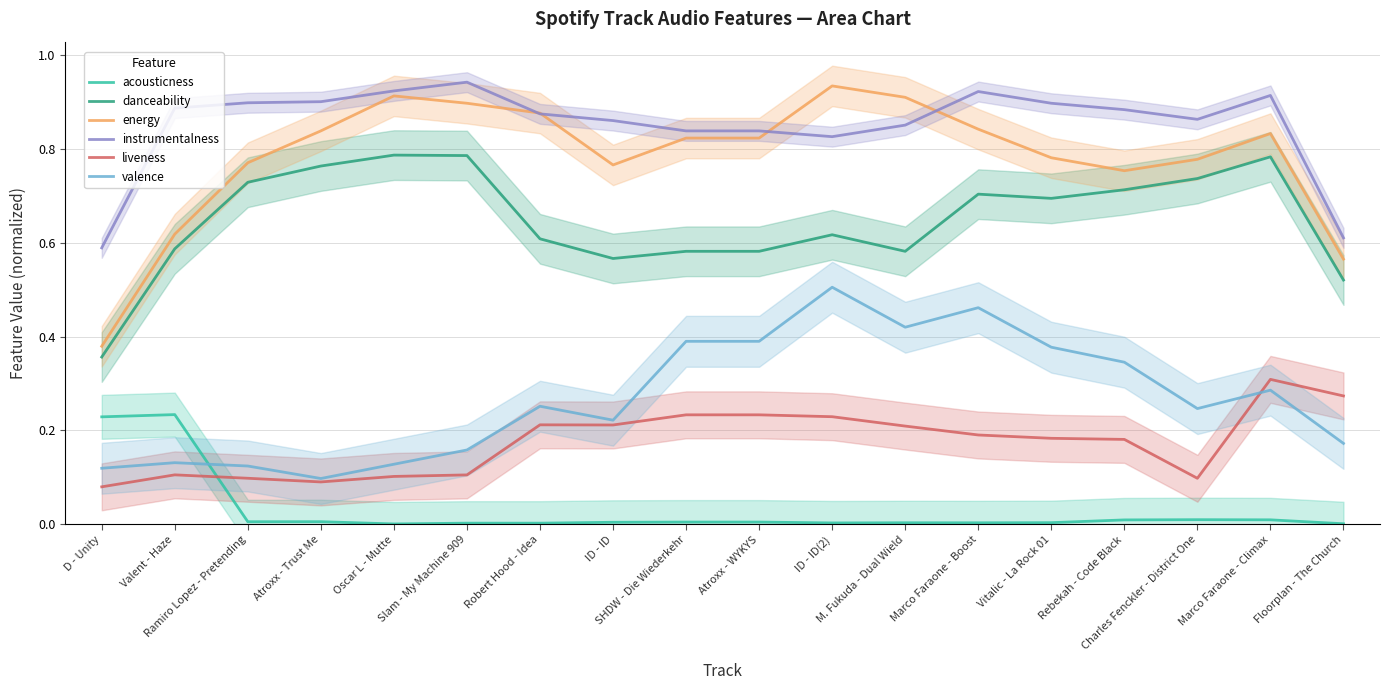

List the series in order of their peak value, highest first.

instrumentalness, energy, danceability, valence, liveness, acousticness